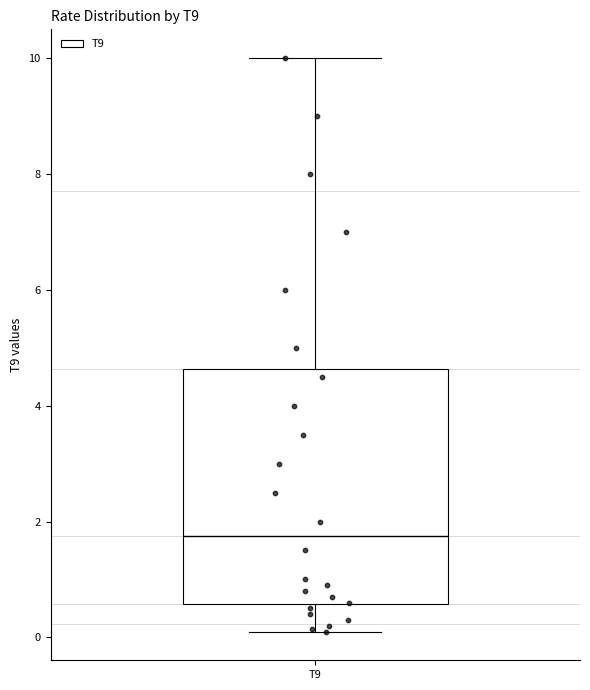

Where is the upper edge of the box for T9 on the y-axis? The values are not printed on the chart, so give them approximately, as read against the axis.

4.6